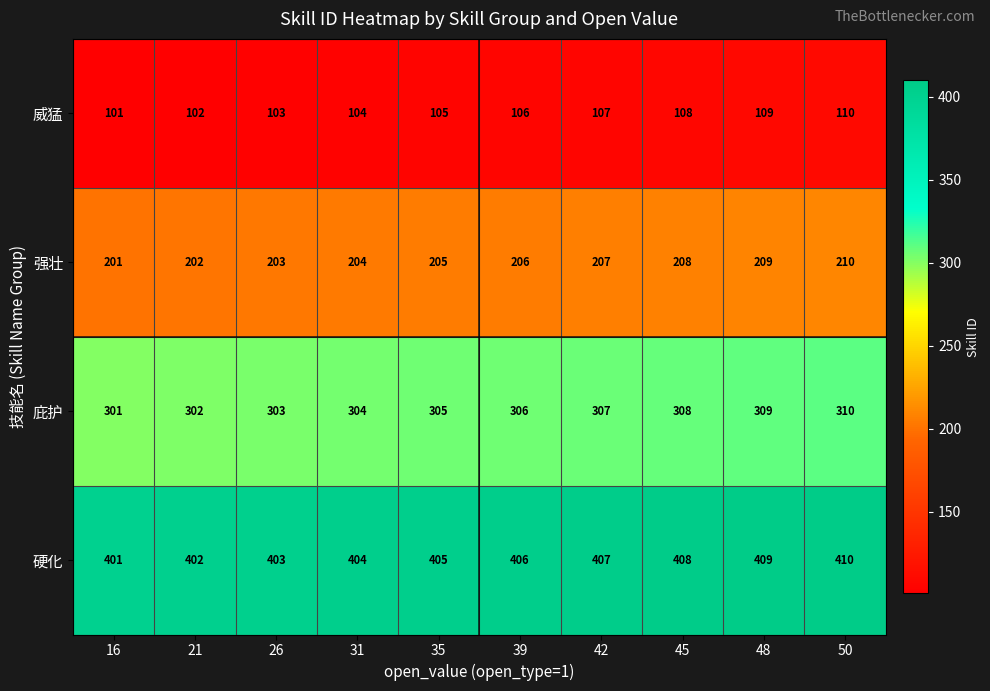

What is the smallest value displayed?

101